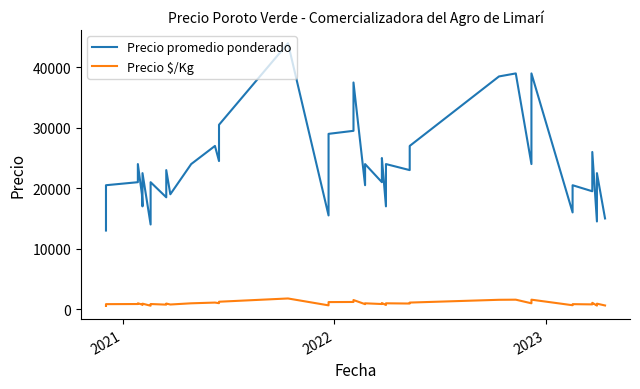

What is the spread (max minus min) of values at 2021?

19680